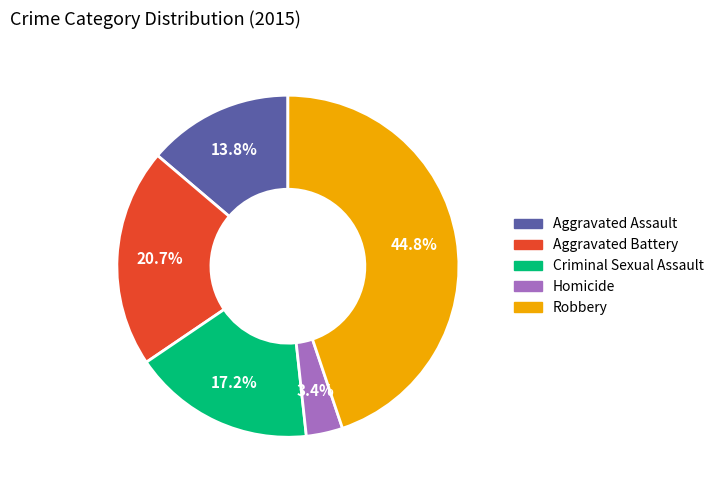

Combined, what portion of the pie is Aggravated Battery and Criminal Sexual Assault?

37.9%